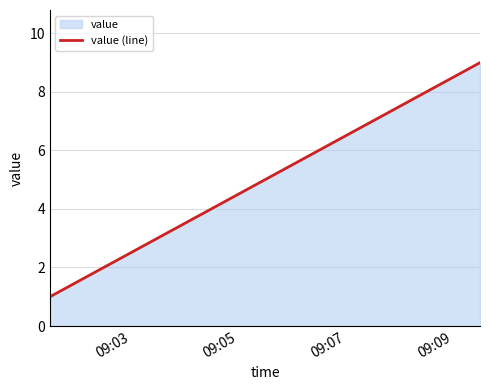

Does the chart display data point markers on the line(s)?

No